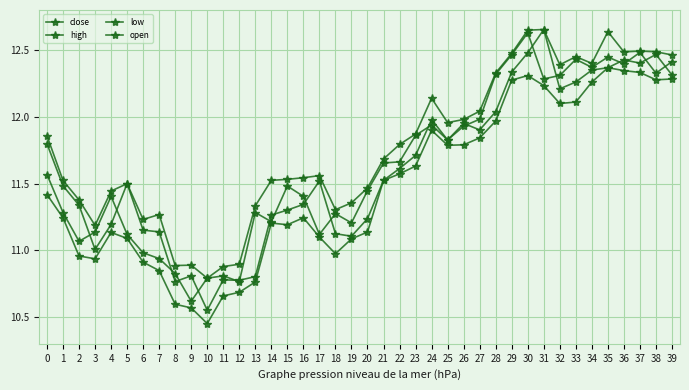

True or false: close has more than 0 interior local peaks.

True